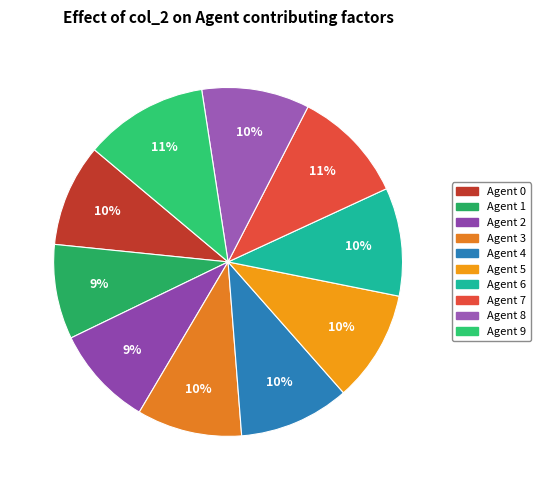

How much of the chart is everything except Agent 9?

88.5%